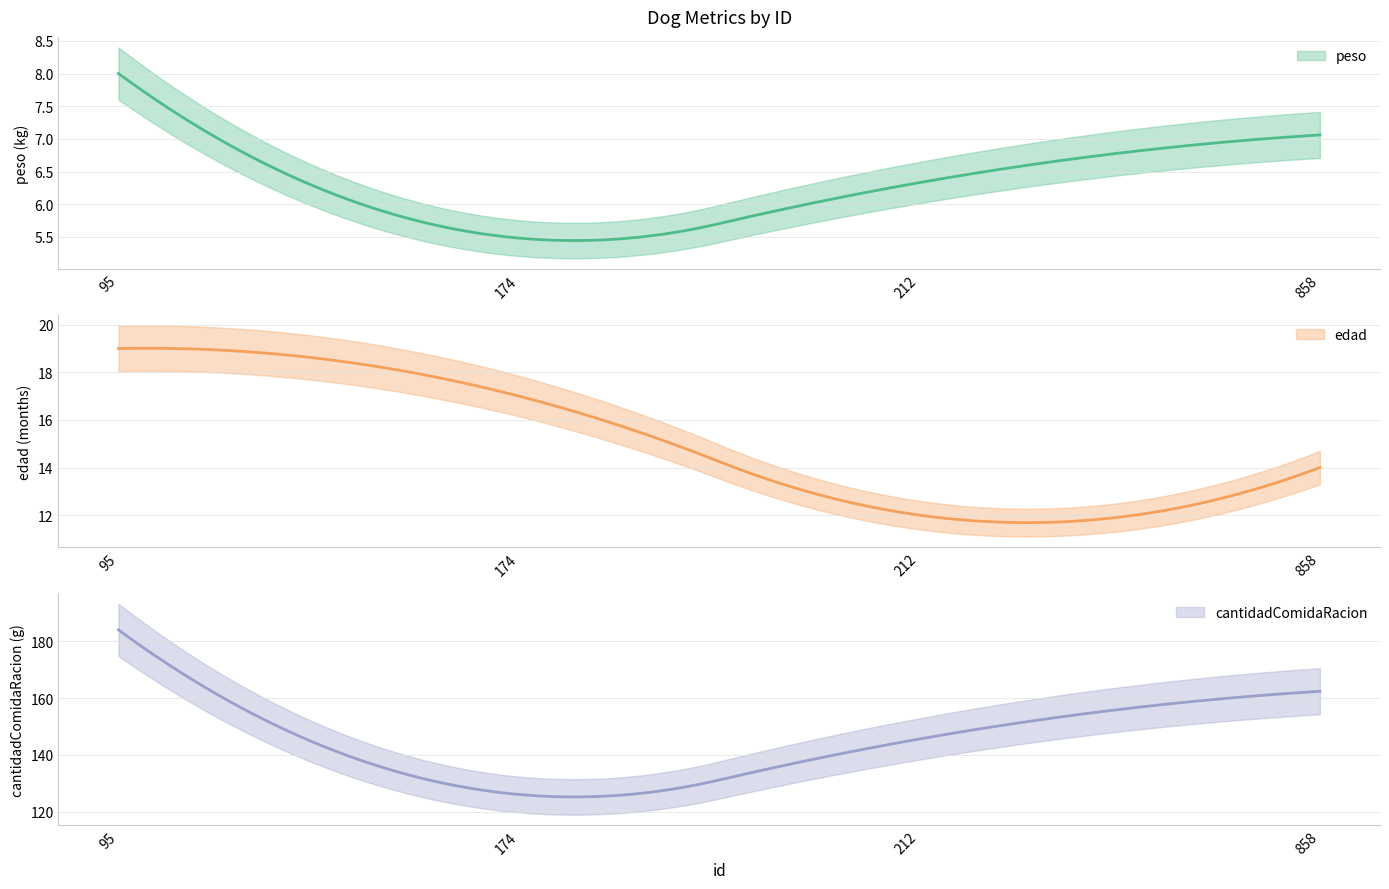

How many data points in peso are above 7?

2